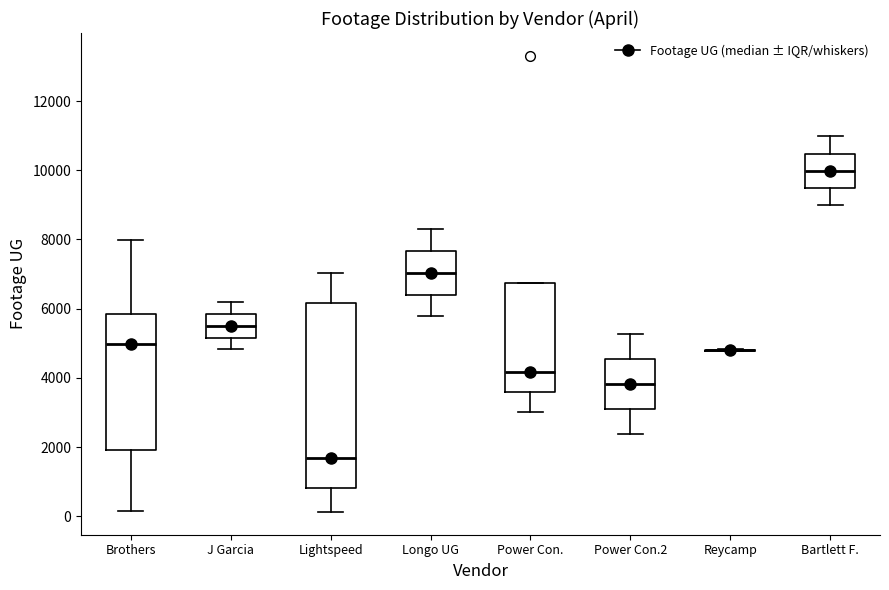

Where does the lower whisker of the box for Brothers end on the y-axis? The values are not printed on the chart, so give them approximately, as read against the axis.

200